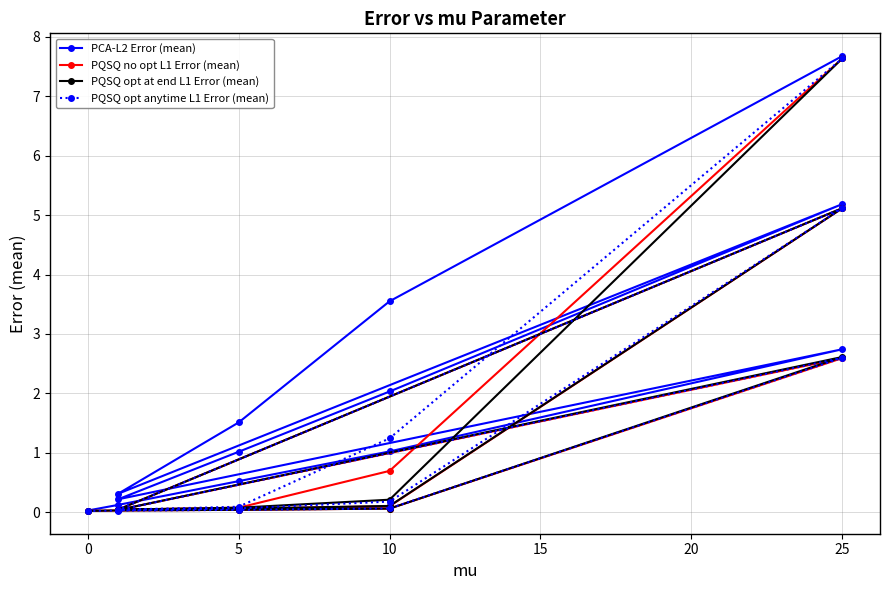

Which series has the largest total across all categories?

PCA-L2 Error (mean)